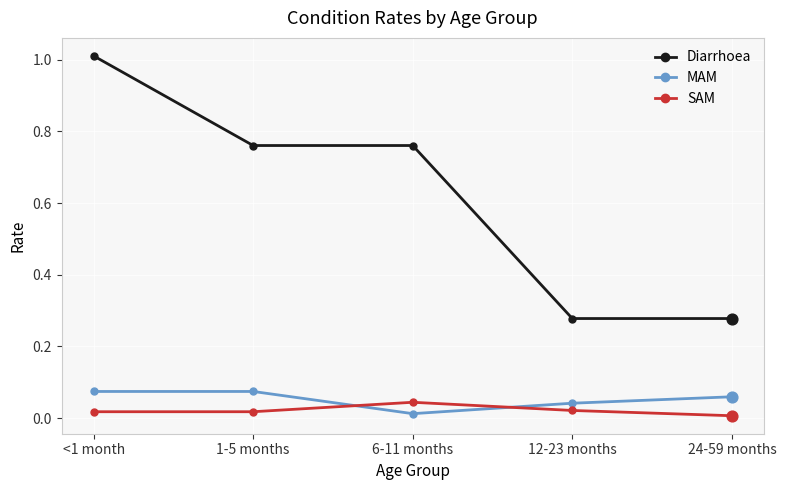

Which series has the largest total across all categories?

Diarrhoea